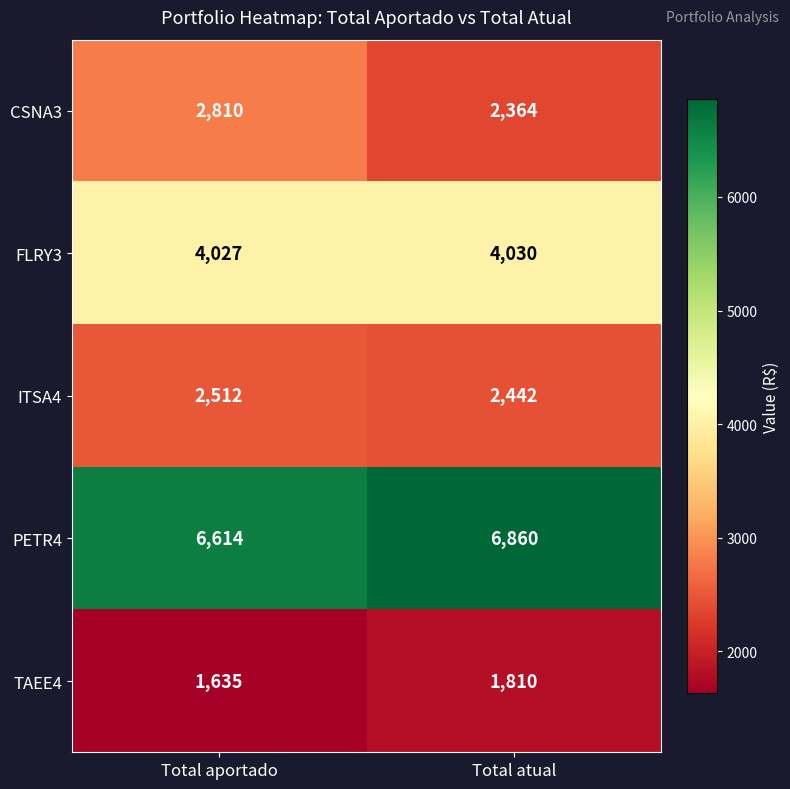

Count the number of data series in this chart.

5